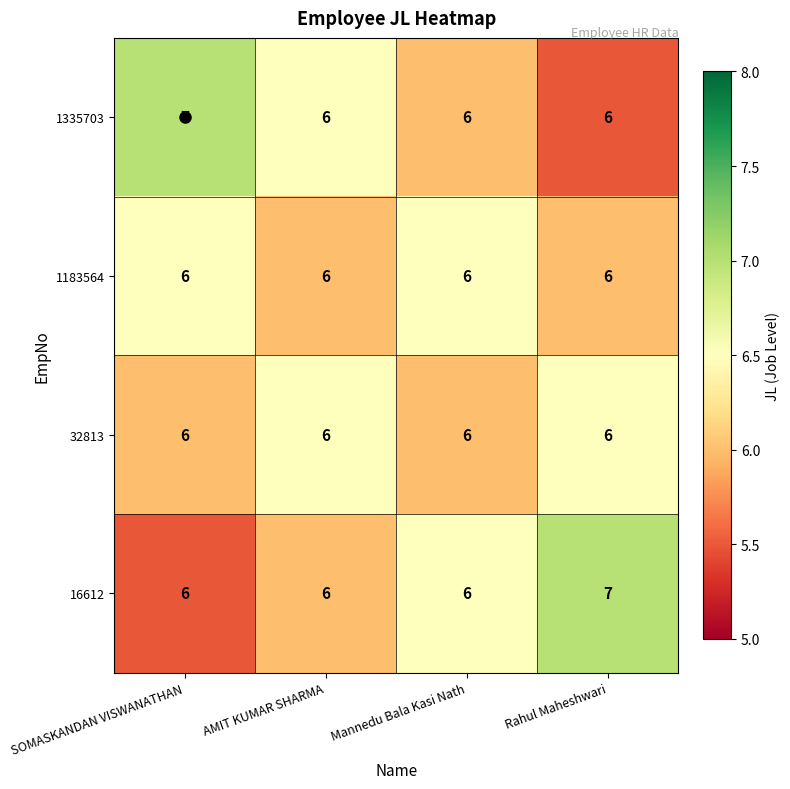

What is the average value of the 16612 series?

6